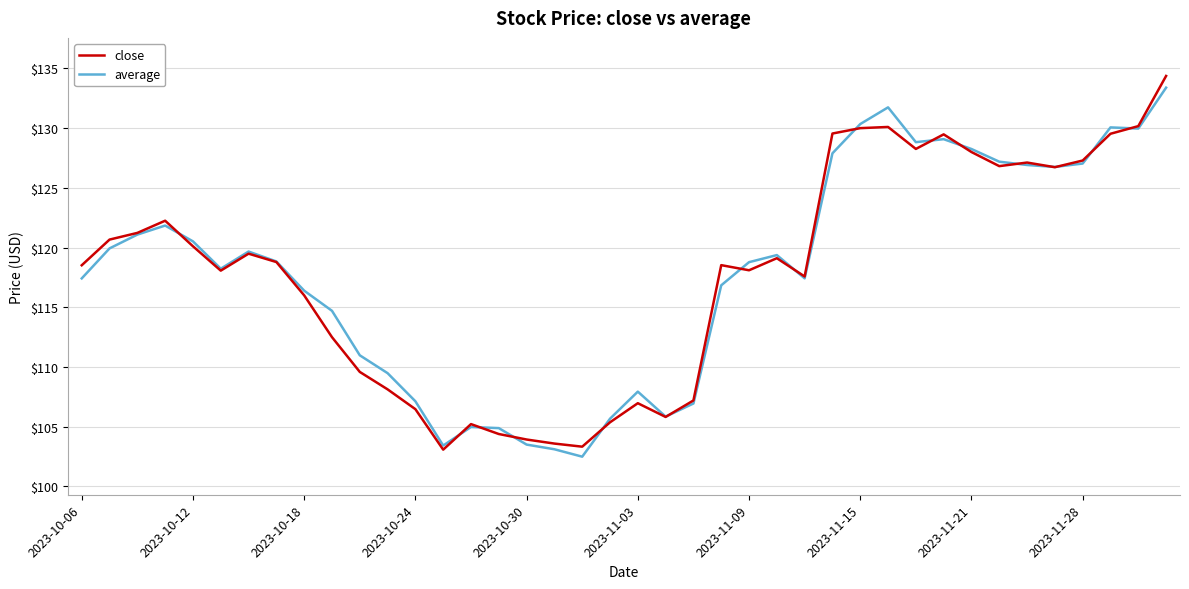

Count the number of data series in this chart.

2